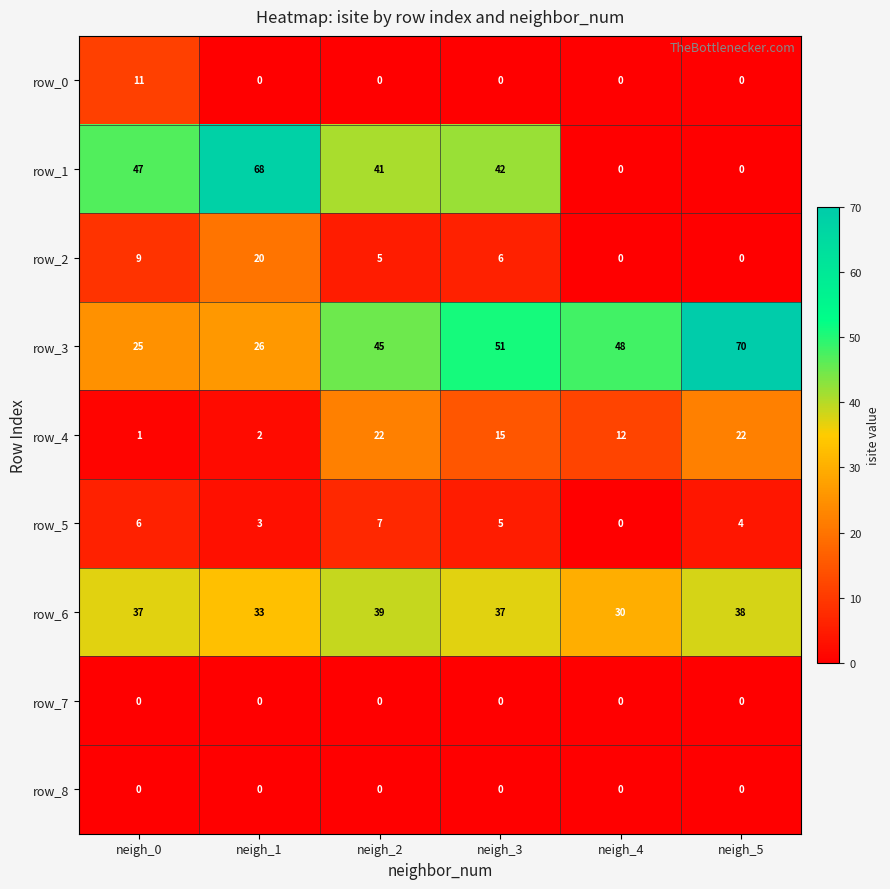

Reading left to right, transcribe all the data shown in this chart.

row_0: neigh_0=11	neigh_1=0	neigh_2=0	neigh_3=0	neigh_4=0	neigh_5=0
row_1: neigh_0=47	neigh_1=68	neigh_2=41	neigh_3=42	neigh_4=0	neigh_5=0
row_2: neigh_0=9	neigh_1=20	neigh_2=5	neigh_3=6	neigh_4=0	neigh_5=0
row_3: neigh_0=25	neigh_1=26	neigh_2=45	neigh_3=51	neigh_4=48	neigh_5=70
row_4: neigh_0=1	neigh_1=2	neigh_2=22	neigh_3=15	neigh_4=12	neigh_5=22
row_5: neigh_0=6	neigh_1=3	neigh_2=7	neigh_3=5	neigh_4=0	neigh_5=4
row_6: neigh_0=37	neigh_1=33	neigh_2=39	neigh_3=37	neigh_4=30	neigh_5=38
row_7: neigh_0=0	neigh_1=0	neigh_2=0	neigh_3=0	neigh_4=0	neigh_5=0
row_8: neigh_0=0	neigh_1=0	neigh_2=0	neigh_3=0	neigh_4=0	neigh_5=0